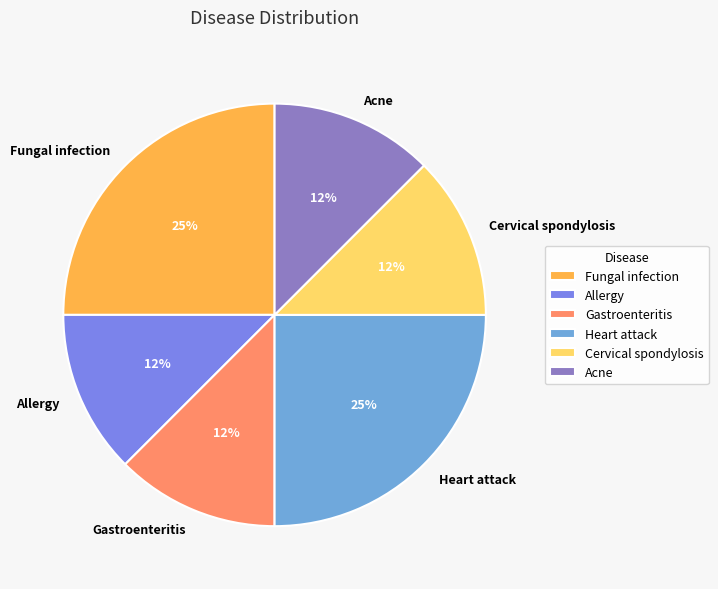

How many slices are in this pie chart?

6